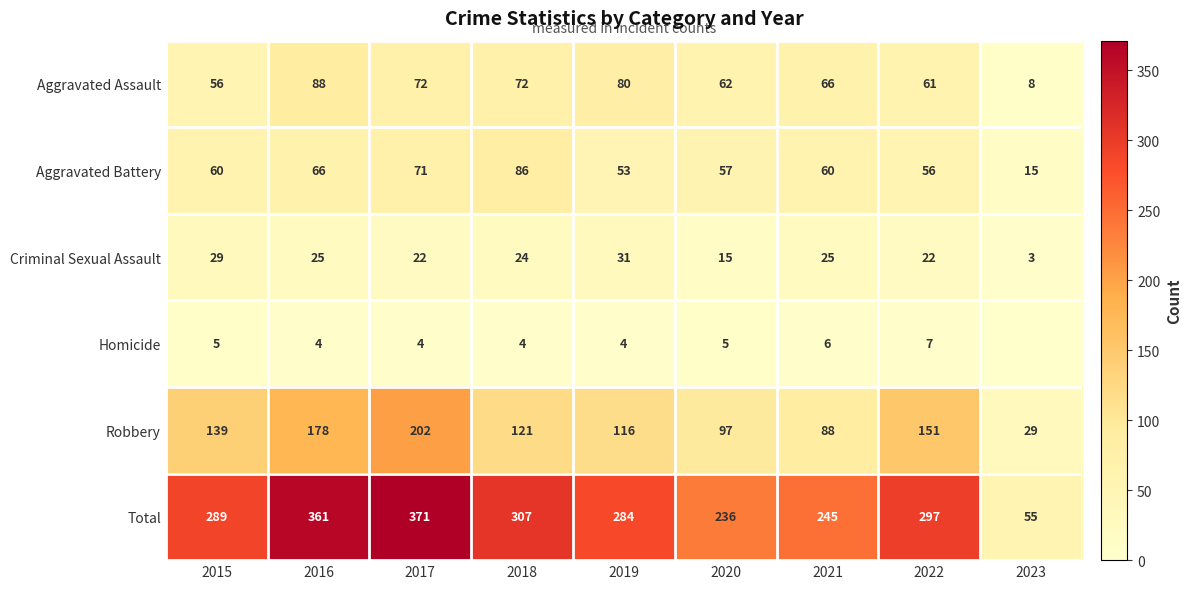

At which category does the chart reach its minimum across all series?

2023